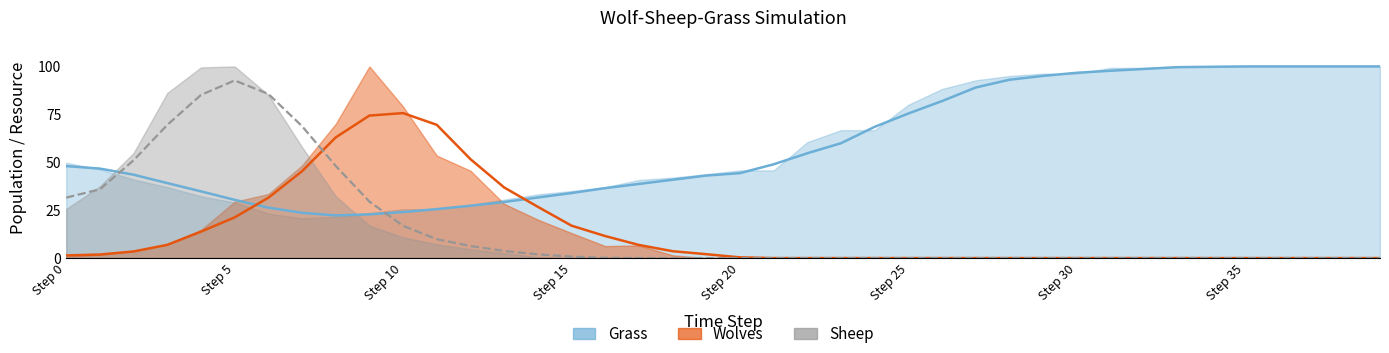

True or false: Sheep has a value of -0.0 at Step 30.

False